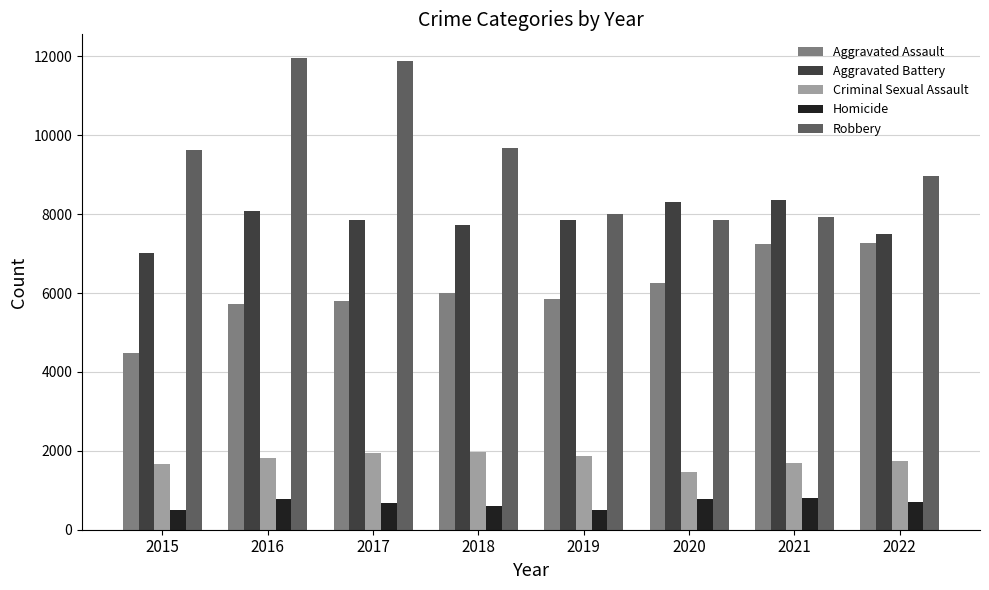

What is the average value of the Criminal Sexual Assault series?

1773